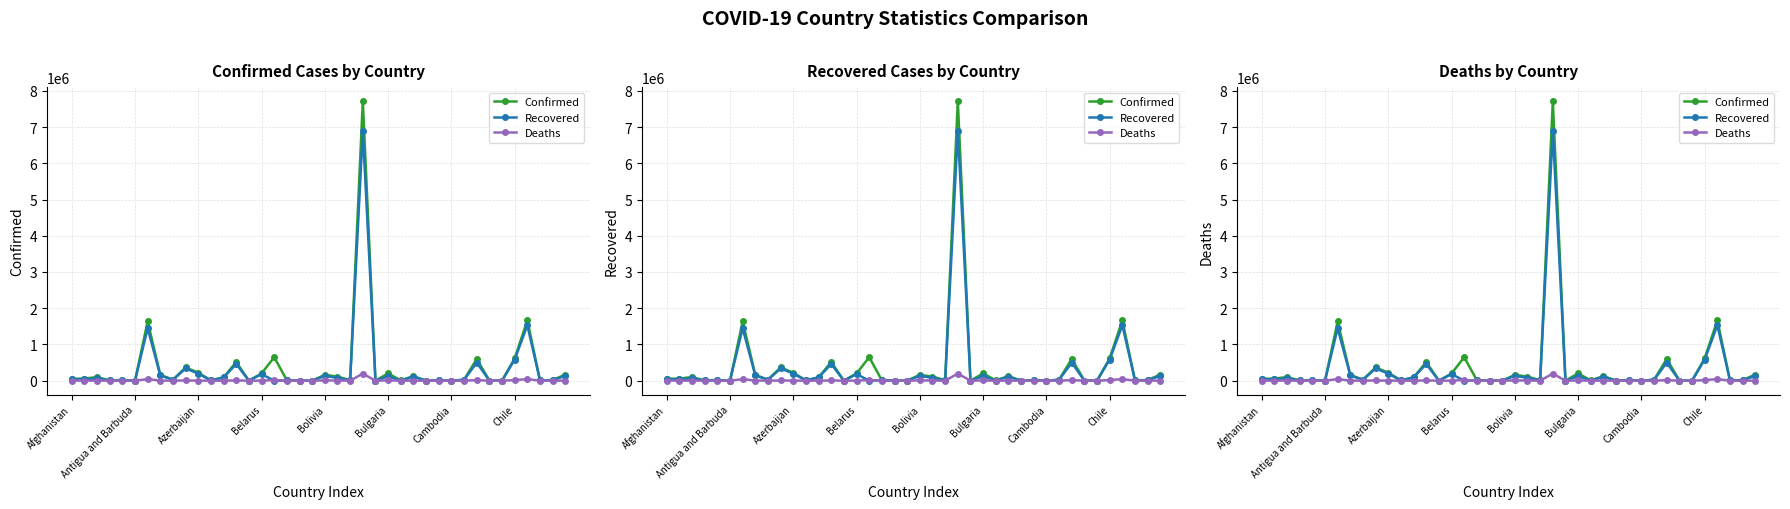

List the labels in order of Recovered value, largest first.

23, 36, Cambodia, 35, 32, 13, 9, 10, 15, Chile, 20, 39, 25, 27, 12, 21, Azerbaijan, Afghanistan, Antigua and Barbuda, 8, 31, 38, 22, 29, Bolivia, 17, Belarus, 11, 37, 26, 18, 33, 34, 28, 19, 30, 14, 24, Bulgaria, 16